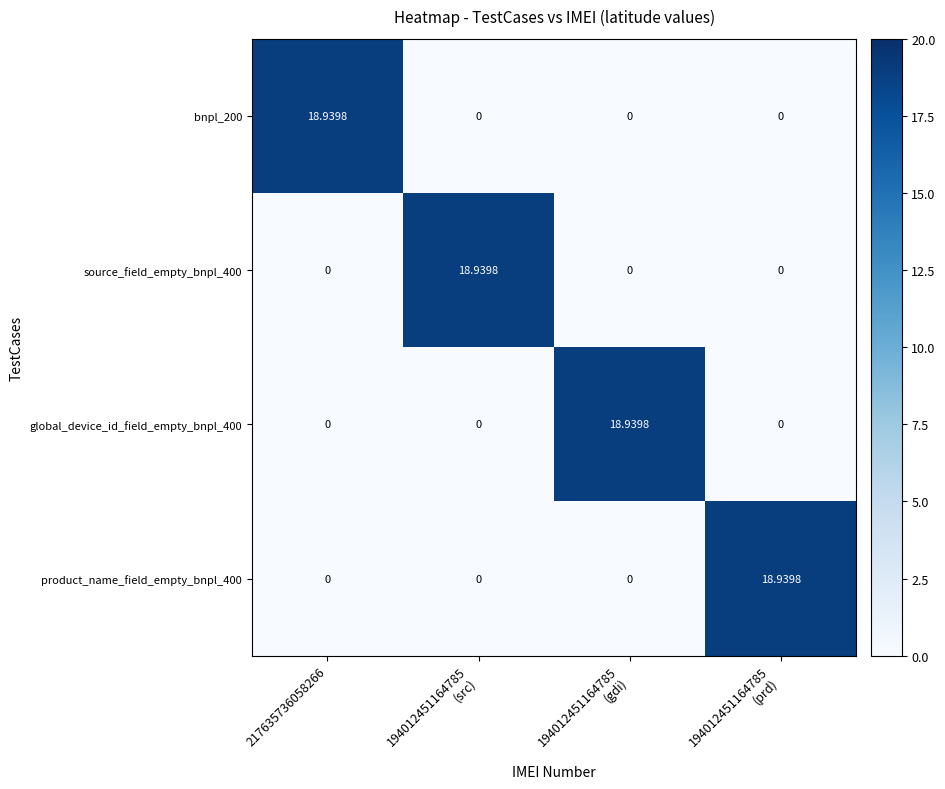

Is the value of global_device_id_field_empty_bnpl_400 at 217635736058266 greater than the value of bnpl_200 at 217635736058266?

No